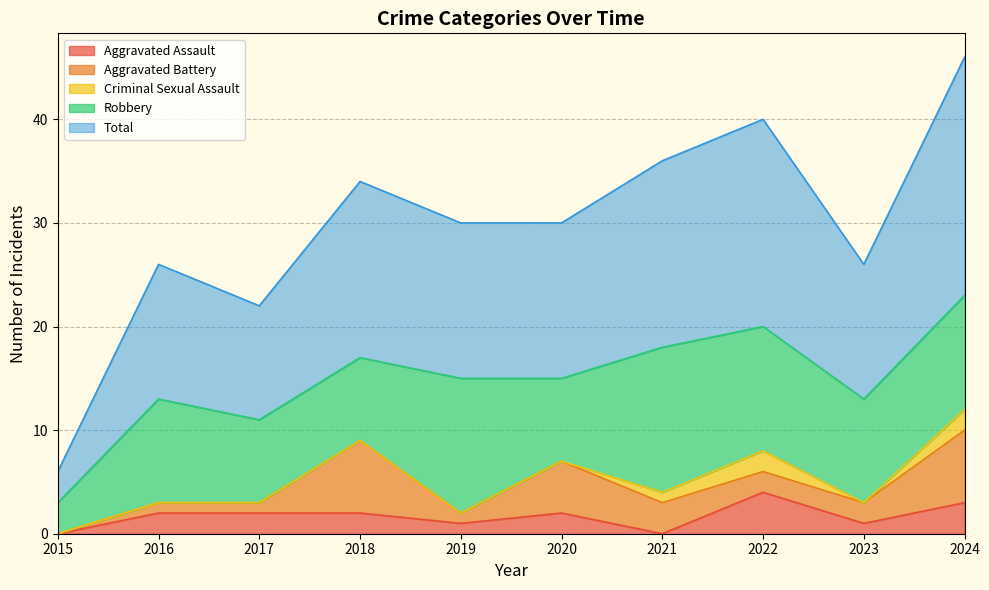

The Aggravated Assault series shows 1 at 2019. True or false?

True